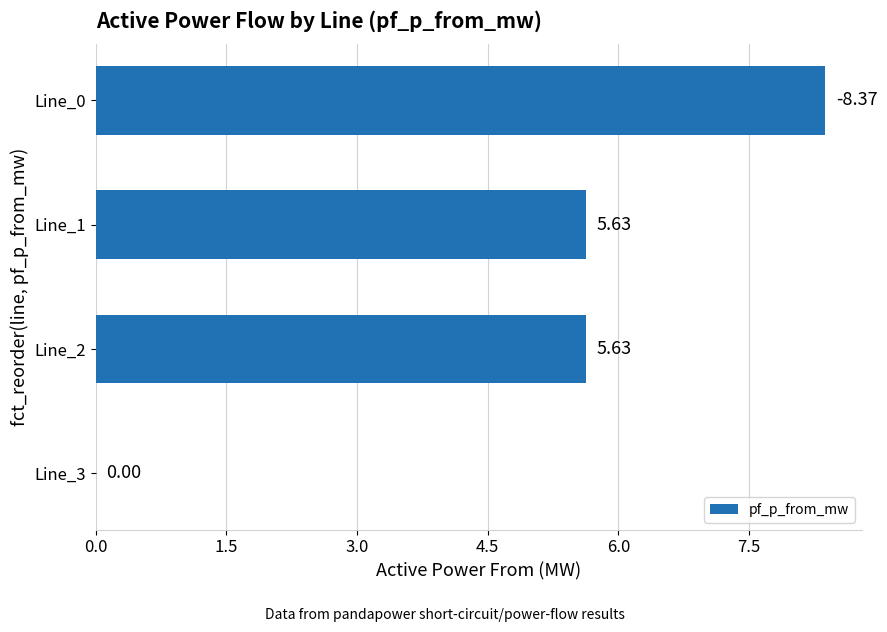

What is the sum of all values?

19.6